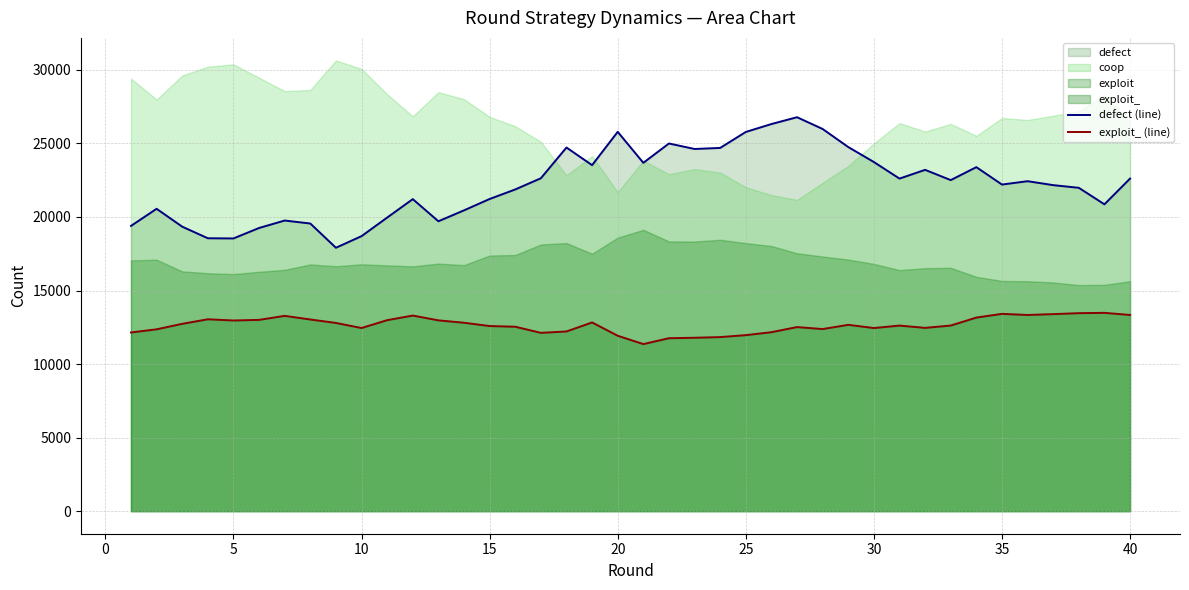

The value of exploit_ (line) at 20 is 20415. True or false?

False